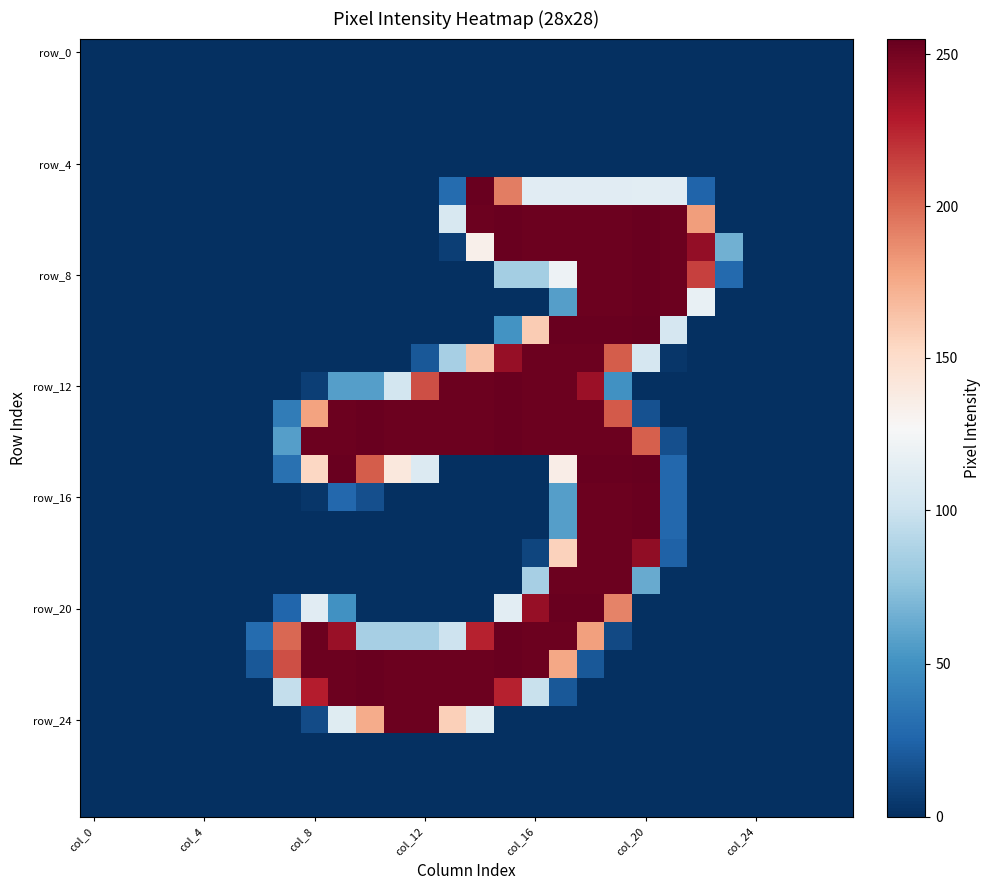

What is the maximum value shown in the chart?

255